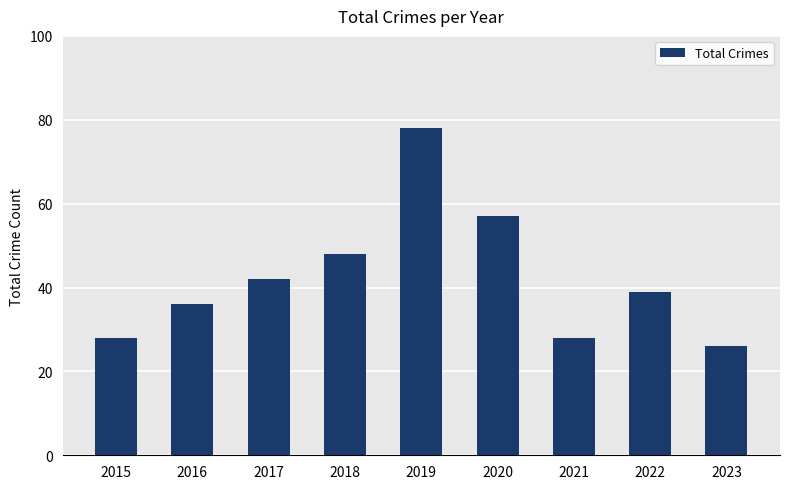

Reading left to right, what are all the values shown in this chart?

28	36	42	48	78	57	28	39	26